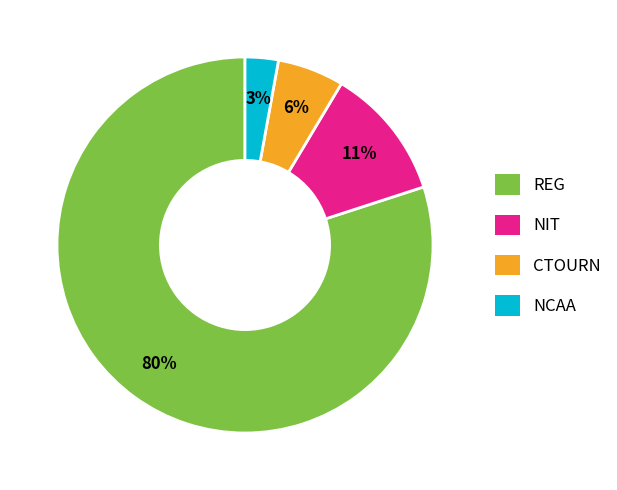

The REG slice represents 68% of the pie. True or false?

False